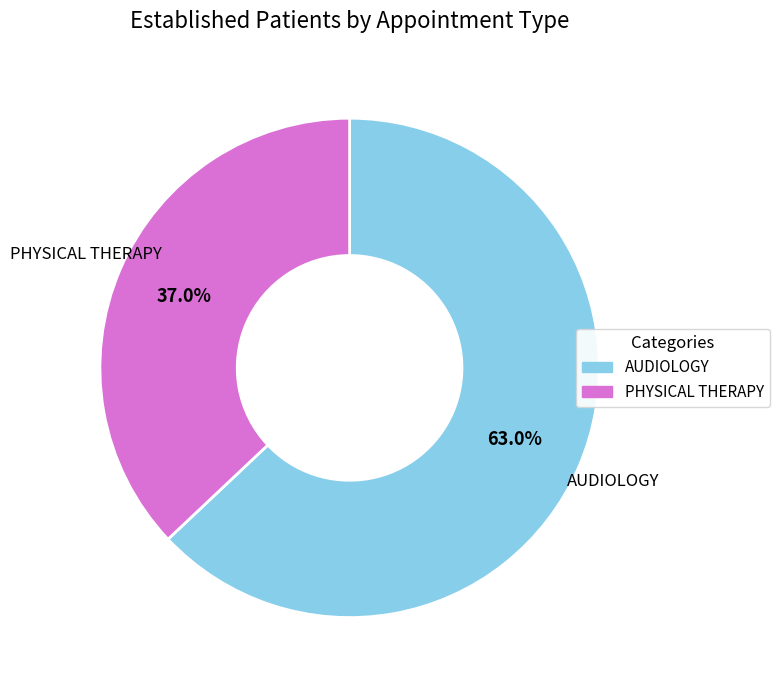

Which category accounts for the majority?

AUDIOLOGY